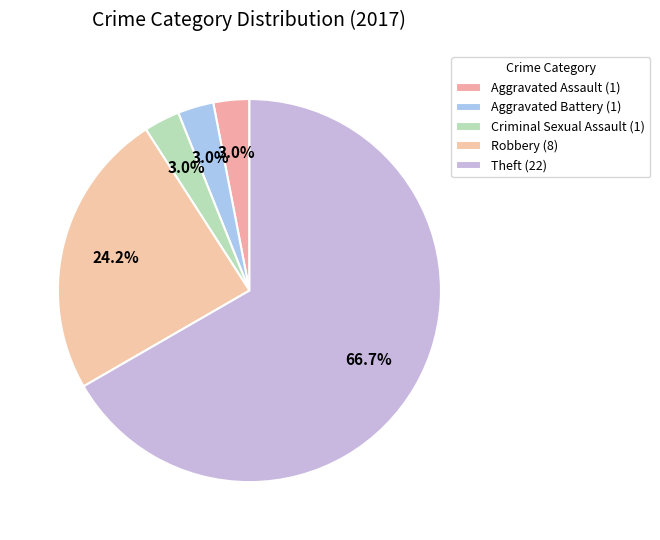

Which category has the smallest portion of the pie?

Aggravated Assault